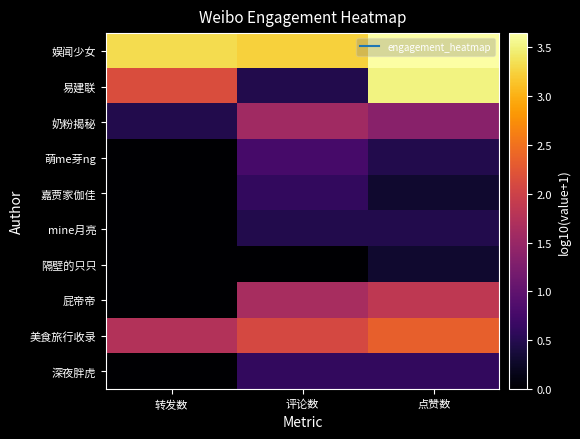

Between 转发数 and 评论数, which series saw the biggest shift?

易建联